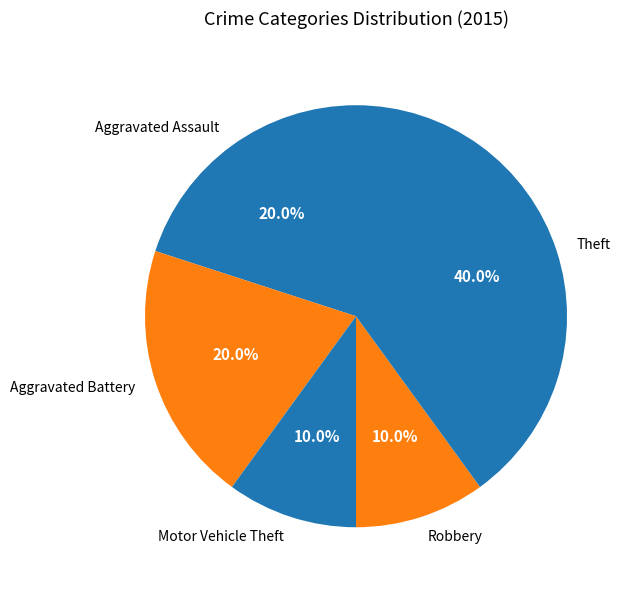

How many segments does this pie chart have?

5